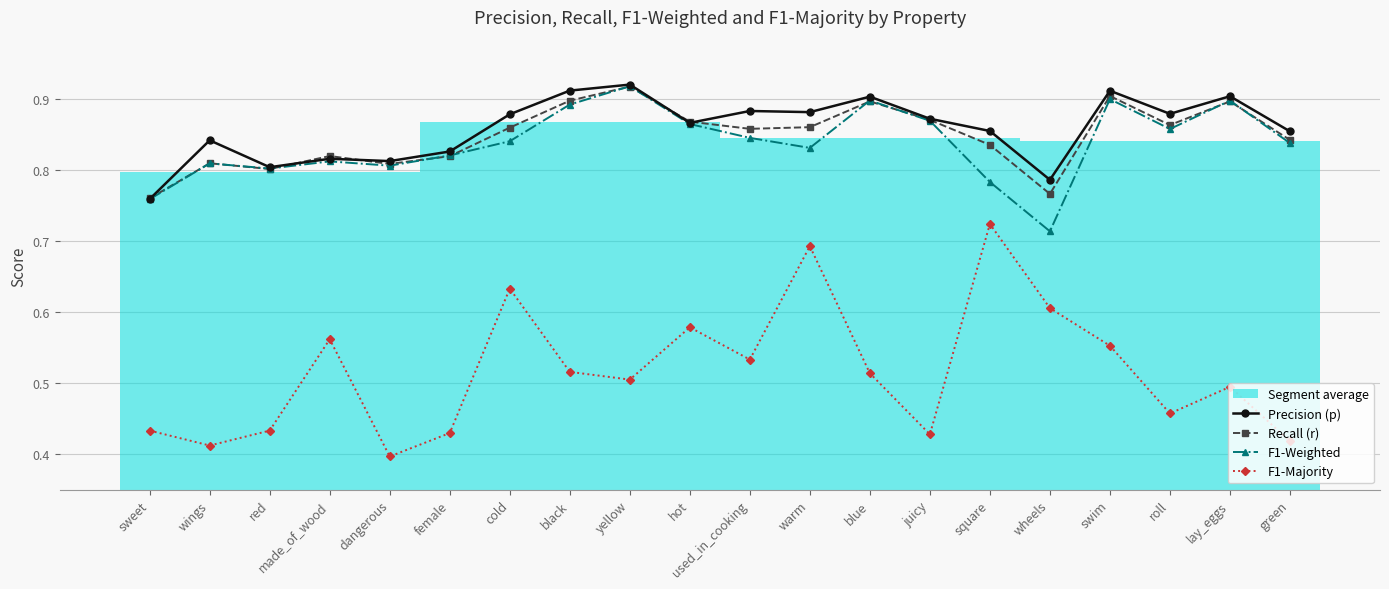

Which label corresponds to the smallest value in the chart?

dangerous